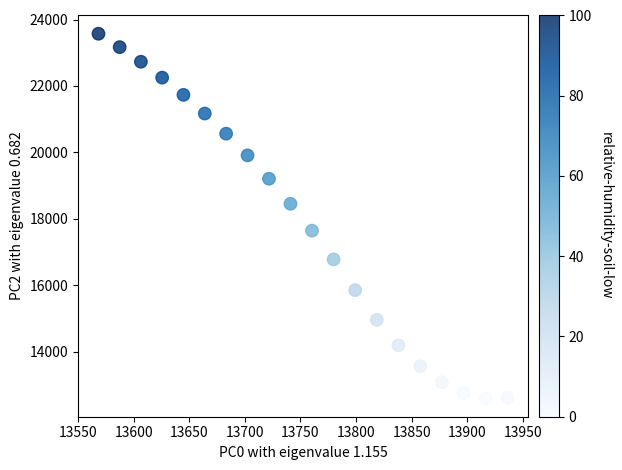

What is the range of Y values (max minus min)?

10974.8